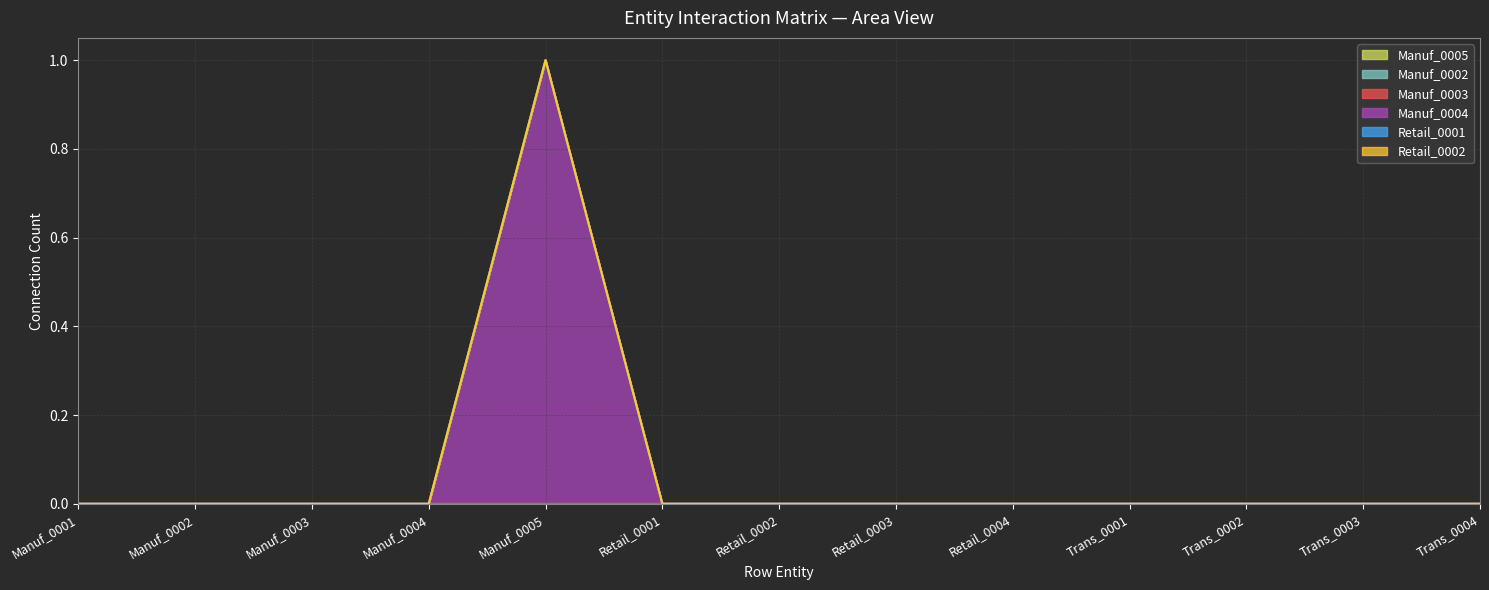

How many data points does each series have?

13